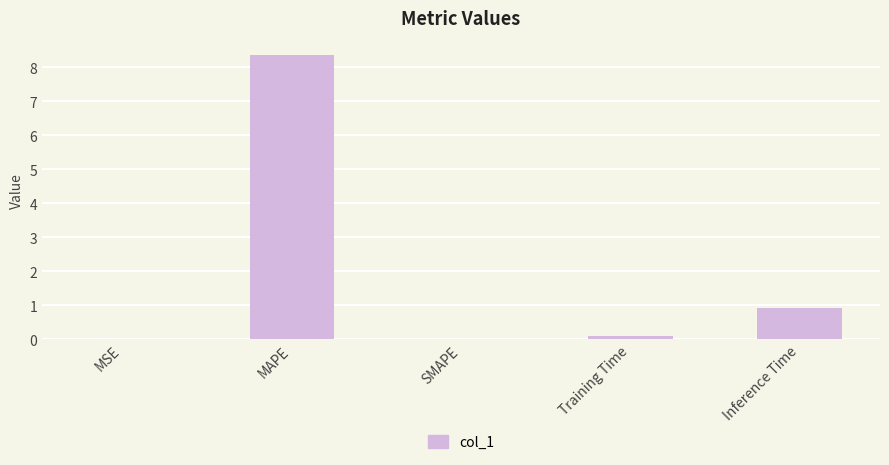

What is the maximum value shown in the chart?

8.4